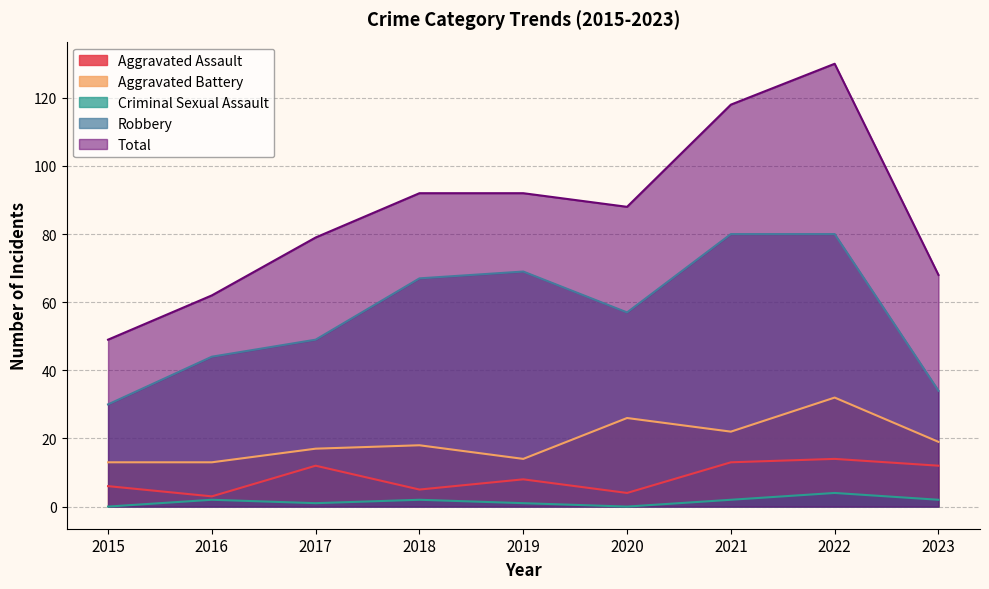

What is the greatest value displayed?

130